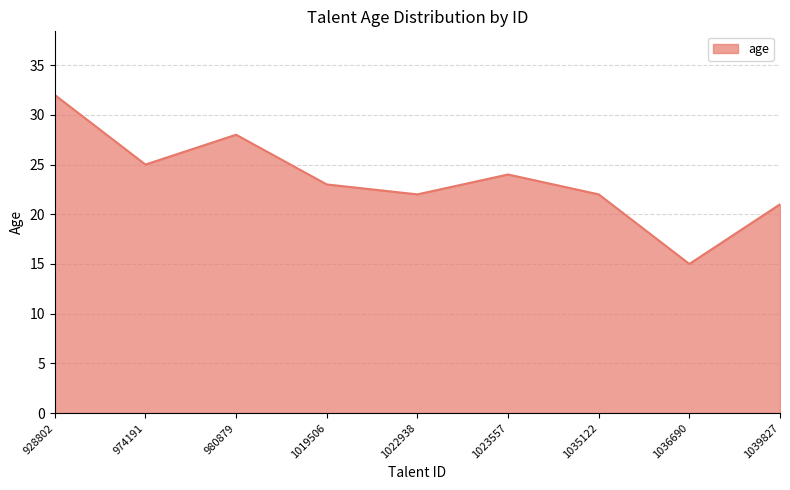

How many categories are shown in the chart?

9